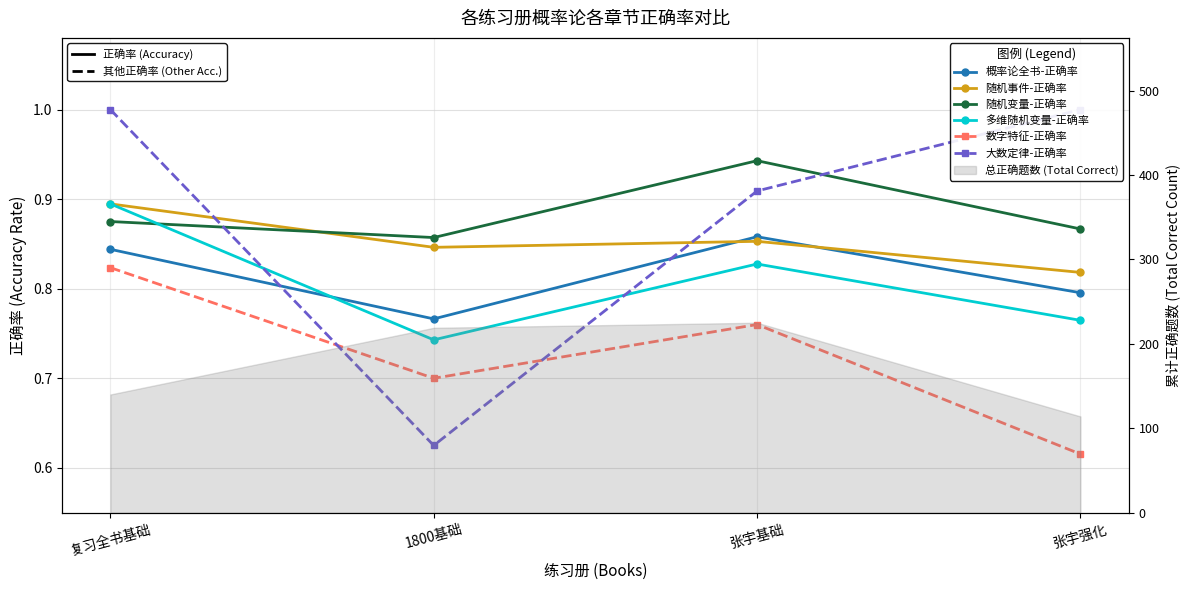

What are all the series names shown in the legend?

概率论全书-正确率, 随机事件-正确率, 随机变量-正确率, 多维随机变量-正确率, 数字特征-正确率, 大数定律-正确率